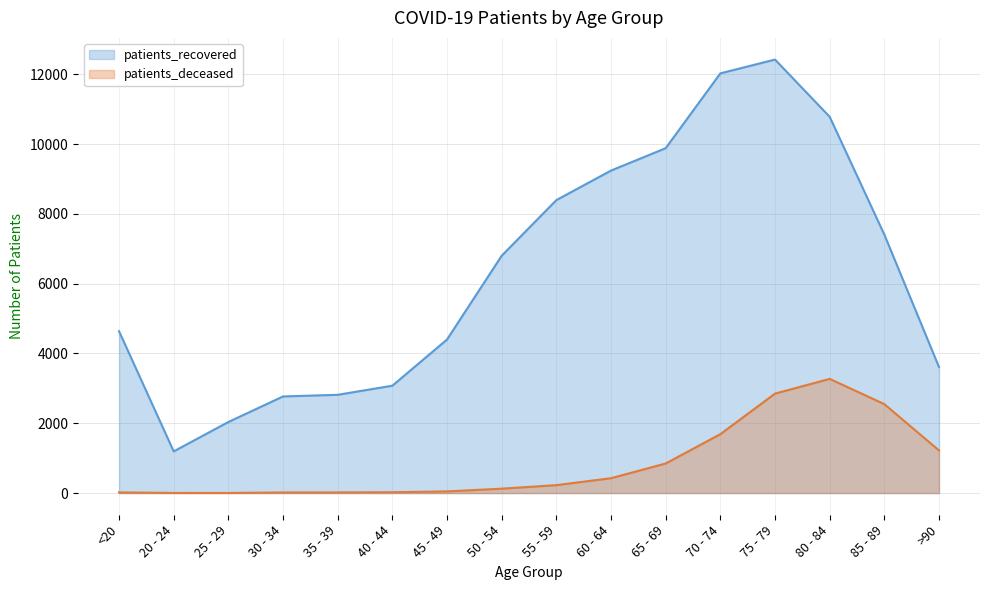

The patients_recovered series shows 2815 at 35 - 39. True or false?

True